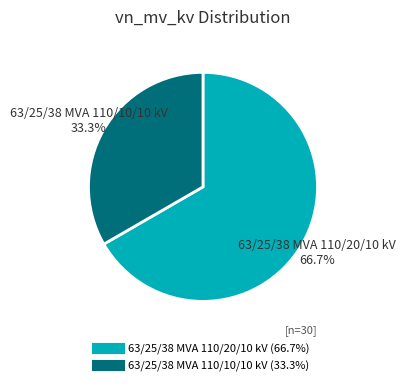

Is it true that 63/25/38 MVA 110/20/10 kV is 67% of the pie?

True